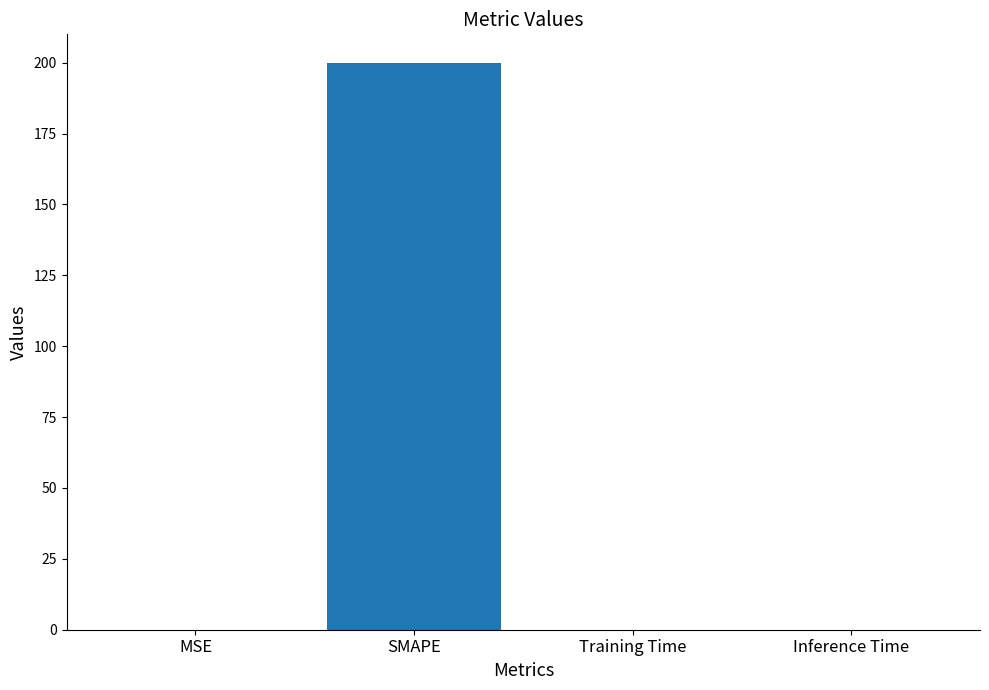

Which category has the highest value across all series?

SMAPE